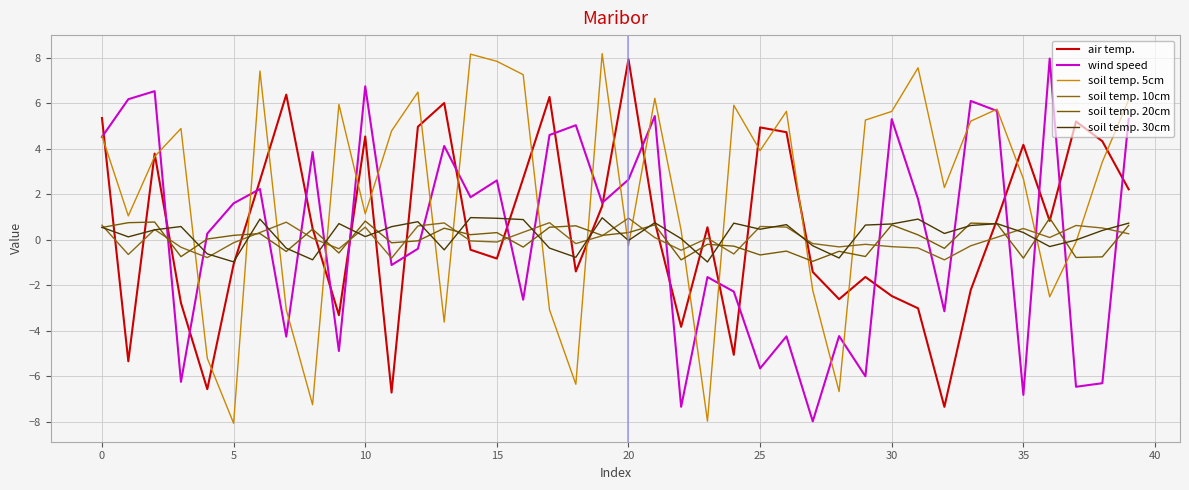

What is the value of the soil temp. 20cm point at the 32nd from the left?

0.2